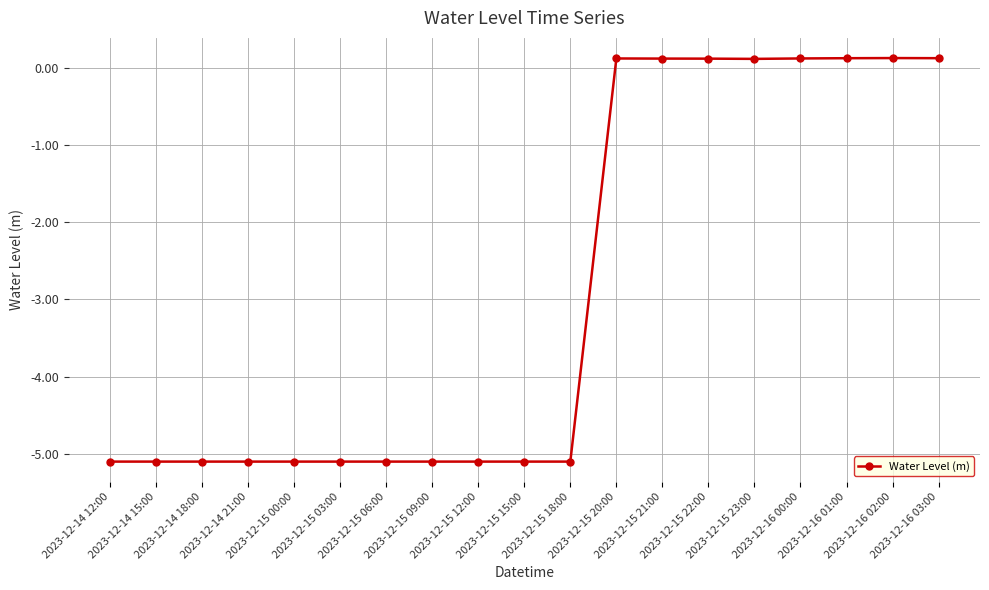

Reading left to right, transcribe all the data shown in this chart.

2023-12-14 12:00=-5.1	2023-12-14 15:00=-5.1	2023-12-14 18:00=-5.1	2023-12-14 21:00=-5.1	2023-12-15 00:00=-5.1	2023-12-15 03:00=-5.1	2023-12-15 06:00=-5.1	2023-12-15 09:00=-5.1	2023-12-15 12:00=-5.1	2023-12-15 15:00=-5.1	2023-12-15 18:00=-5.1	2023-12-15 20:00=0.1	2023-12-15 21:00=0.1	2023-12-15 22:00=0.1	2023-12-15 23:00=0.1	2023-12-16 00:00=0.1	2023-12-16 01:00=0.1	2023-12-16 02:00=0.1	2023-12-16 03:00=0.1